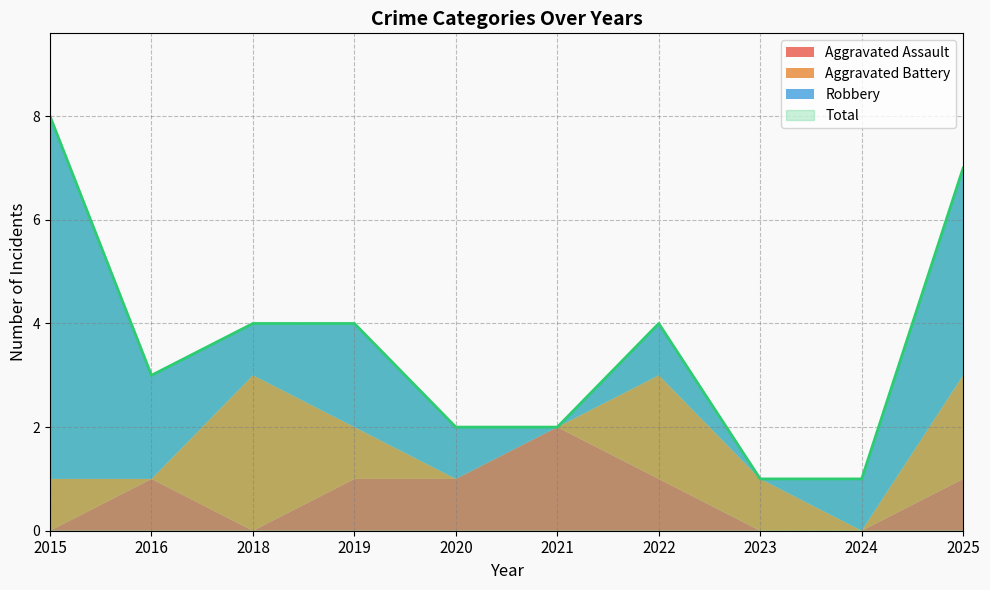

True or false: Total has a value of 3 at 2016.

True